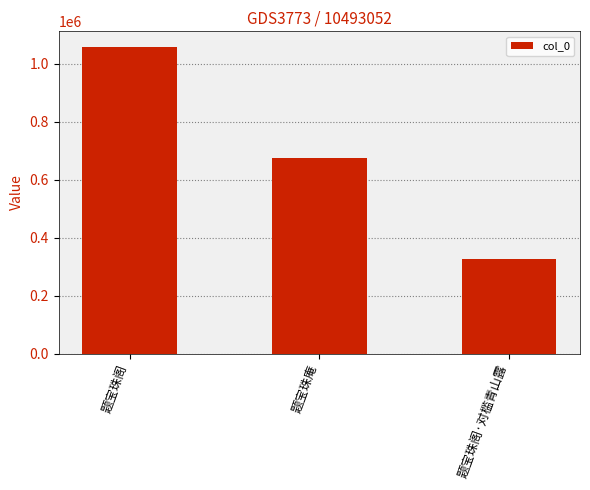

Are the bars horizontal?

No